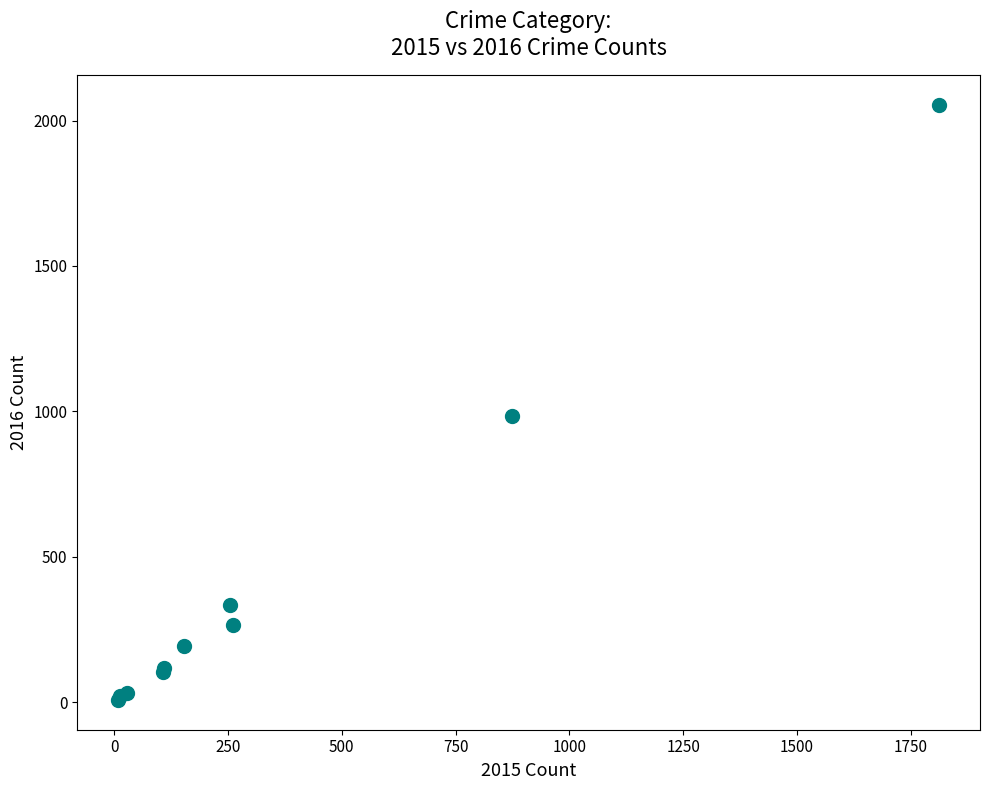

What Y value in the scatter plot is closest to 1030?

984